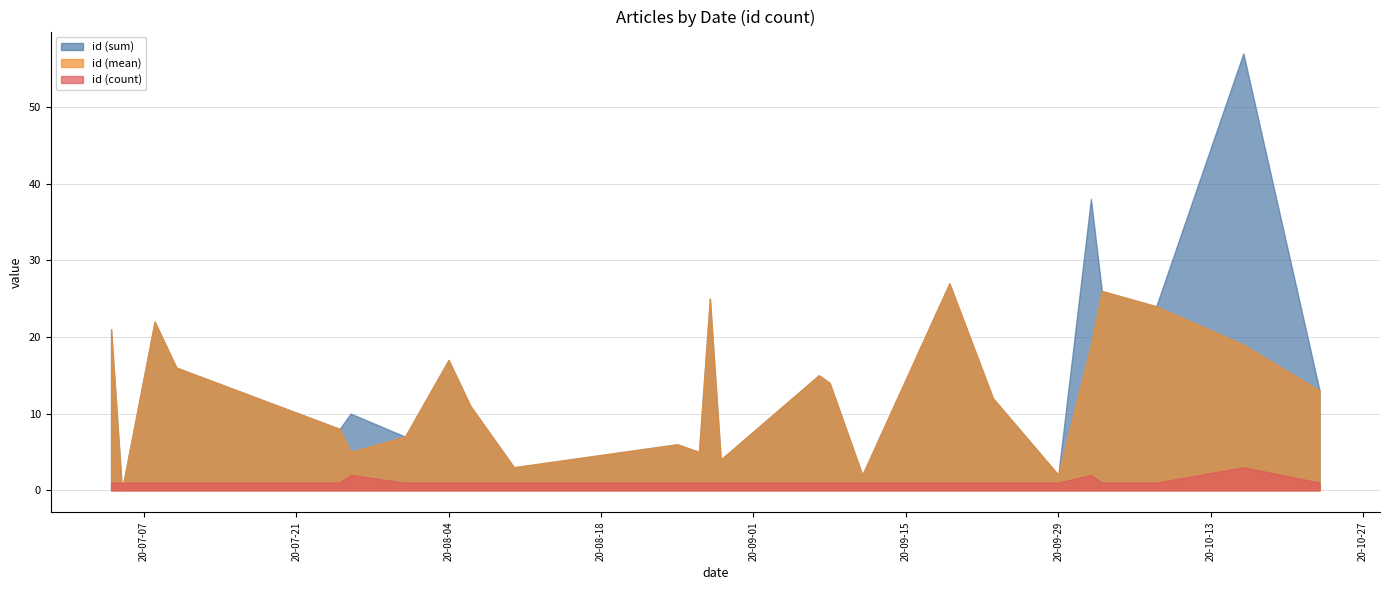

How many data points does each series have?

29